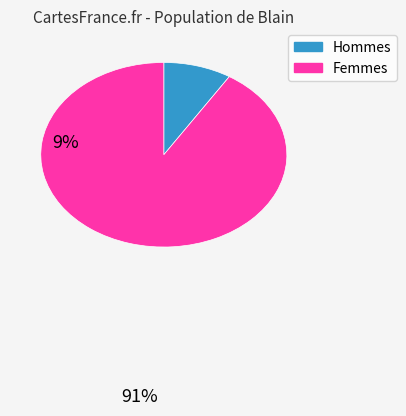

Does any single category account for the majority?

Yes